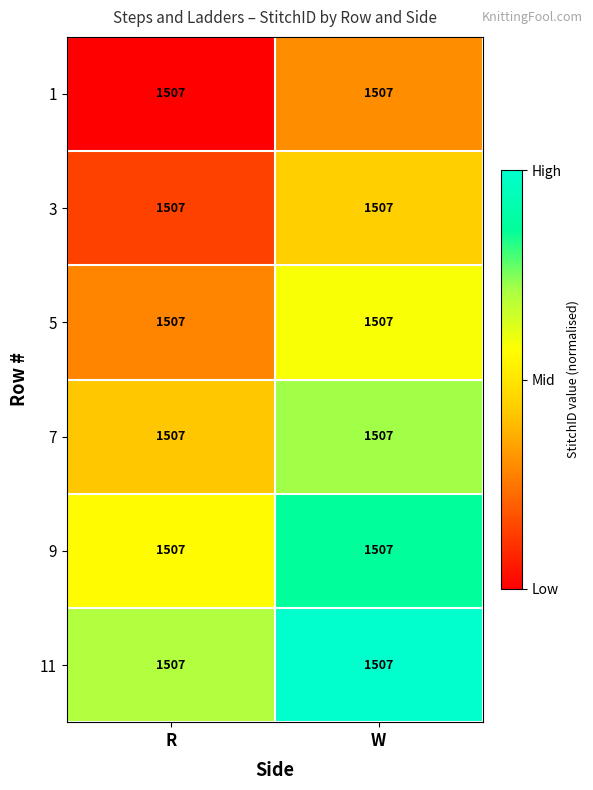

Count the number of categories in the chart.

2